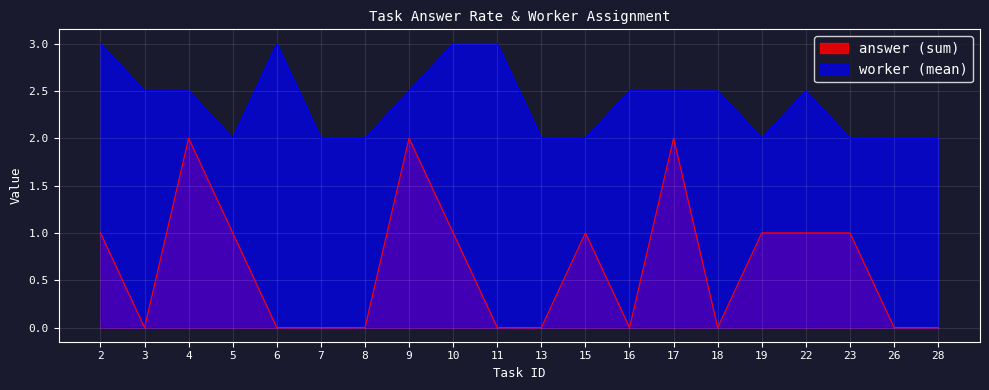

Rank the series by their maximum value, from lowest to highest.

answer (sum), worker (mean)